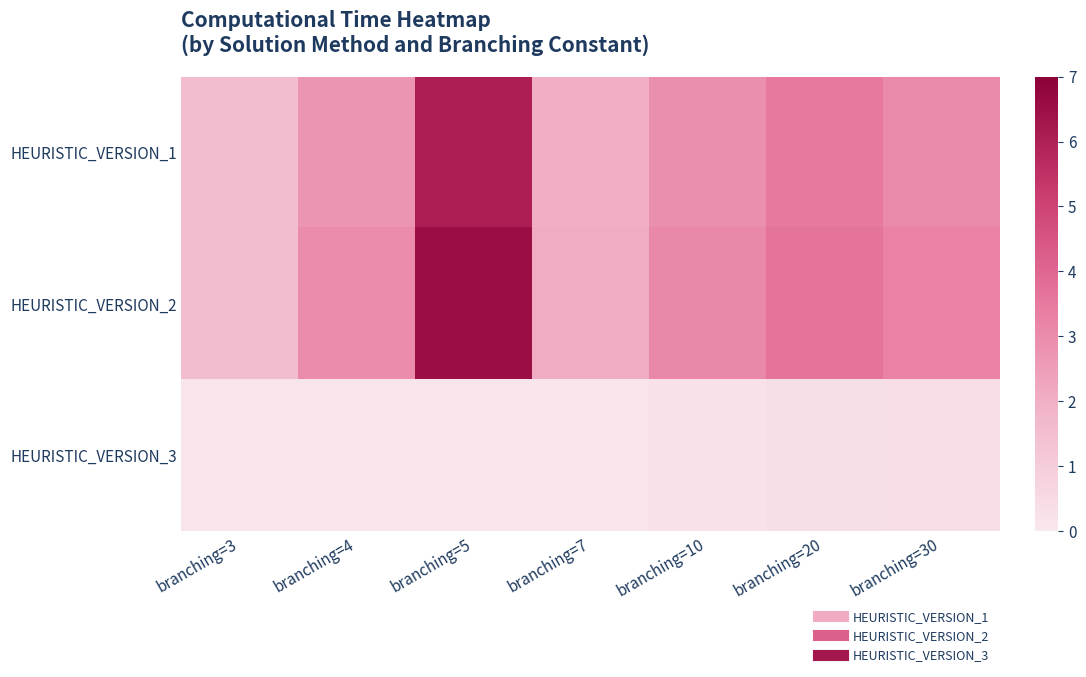

Reading left to right, what are all the values shown in this chart?

HEURISTIC_VERSION_1: branching=3=1.6	branching=4=2.7	branching=5=6.0	branching=7=2.0	branching=10=2.9	branching=20=3.5	branching=30=3.1
HEURISTIC_VERSION_2: branching=3=1.6	branching=4=3.0	branching=5=6.6	branching=7=2.1	branching=10=3.1	branching=20=3.6	branching=30=3.3
HEURISTIC_VERSION_3: branching=3=0.1	branching=4=0.1	branching=5=0.1	branching=7=0.1	branching=10=0.3	branching=20=0.3	branching=30=0.4